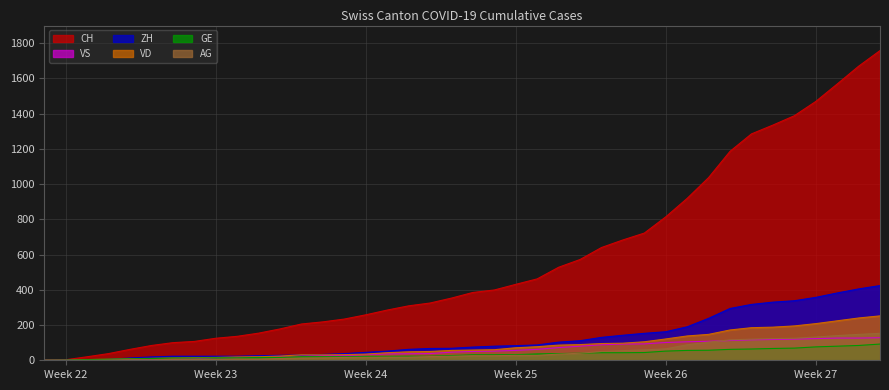

What is the label of the 31st point from the left?

2020-06-30